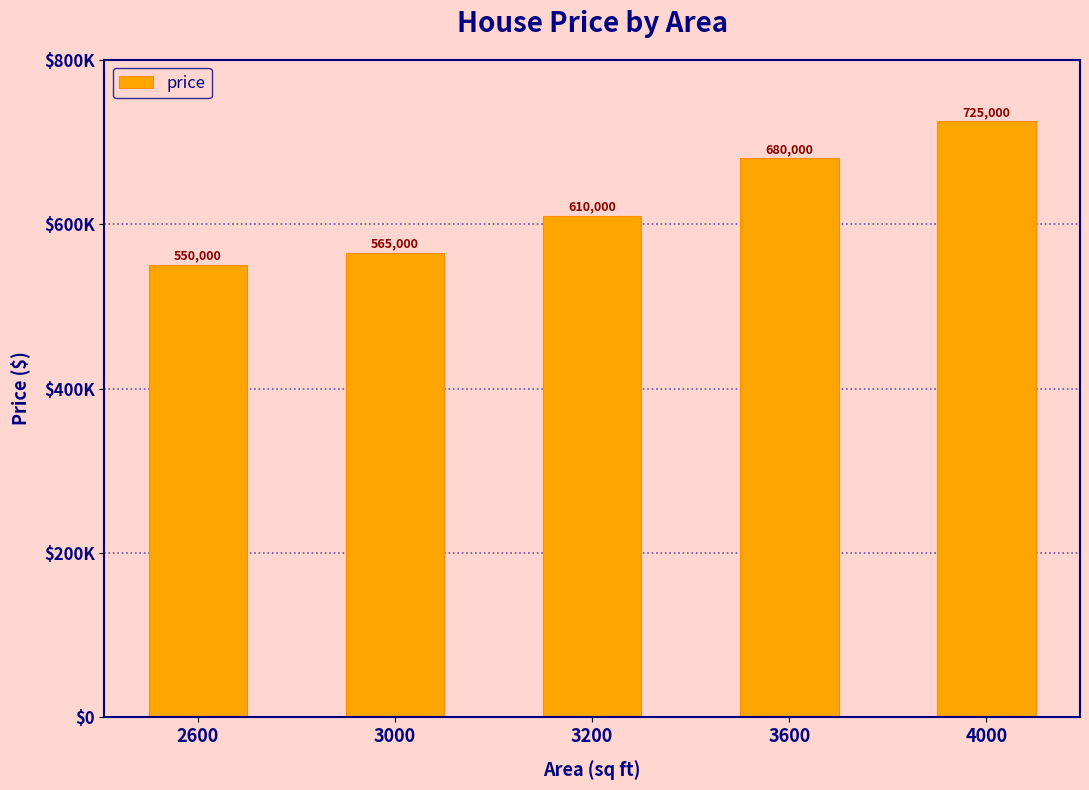

The chart shows a value of 136585 at 3600. True or false?

False